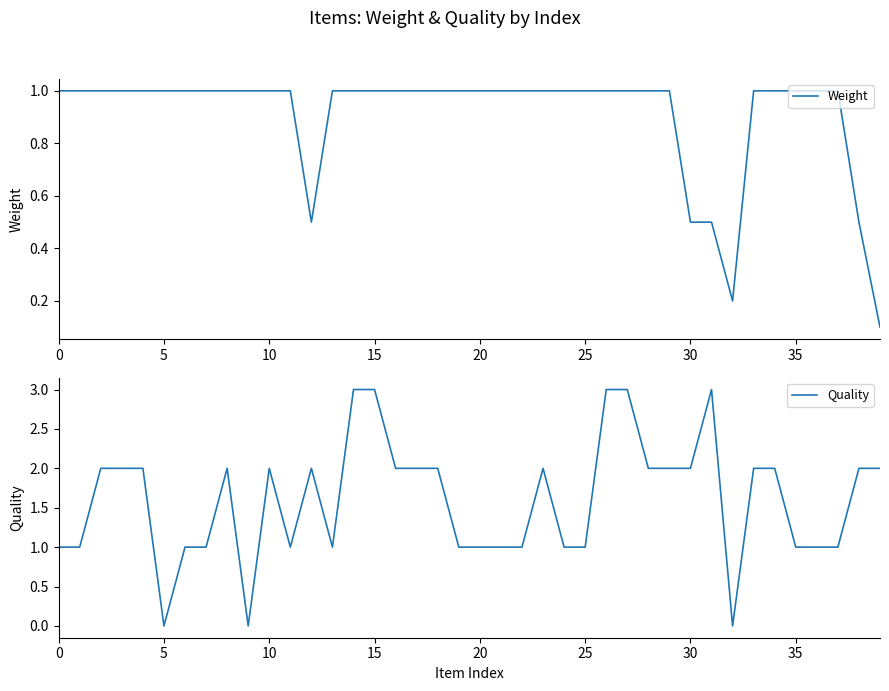

What is the average value of the Quality series?

1.6